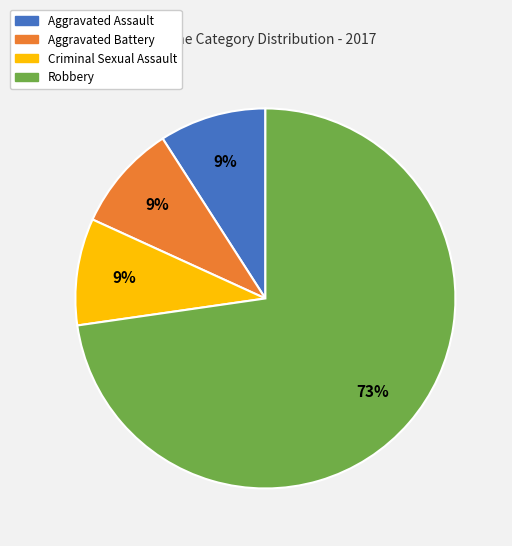

Is Robbery the majority of the pie?

Yes